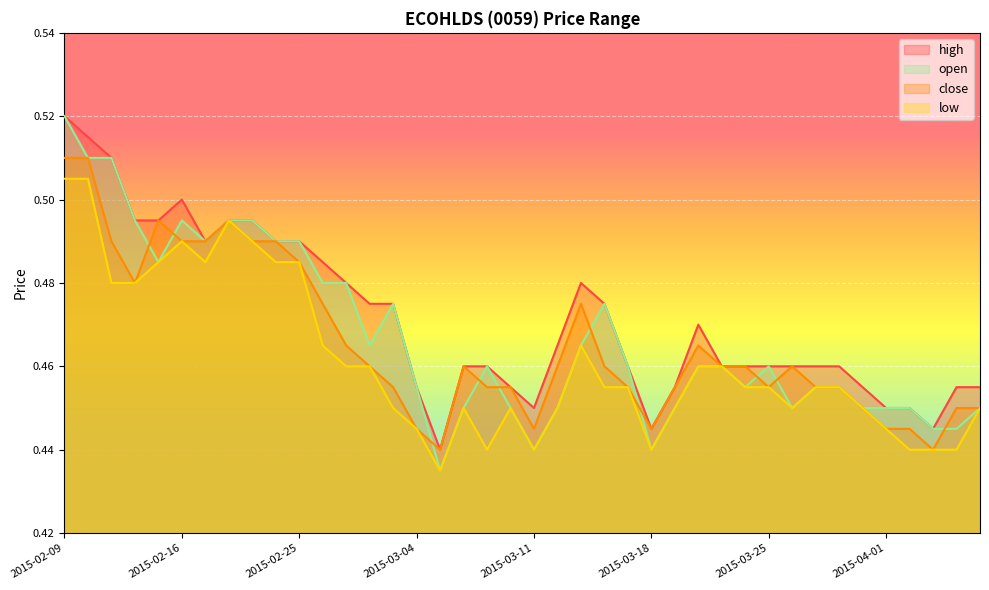

Count the open values in the range 0 to 1.

40